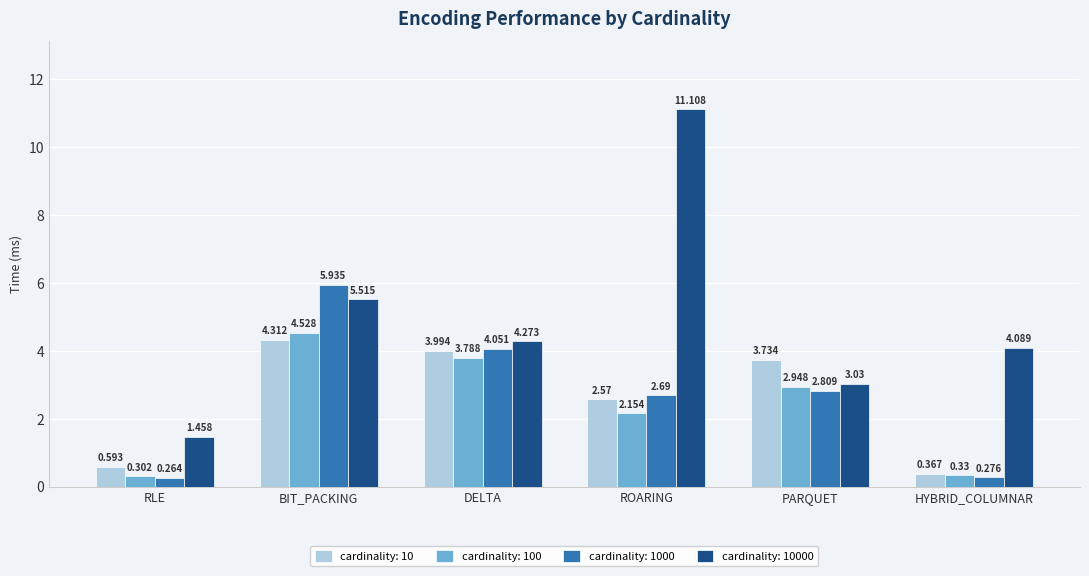

Which category has the lowest value across all series?

RLE